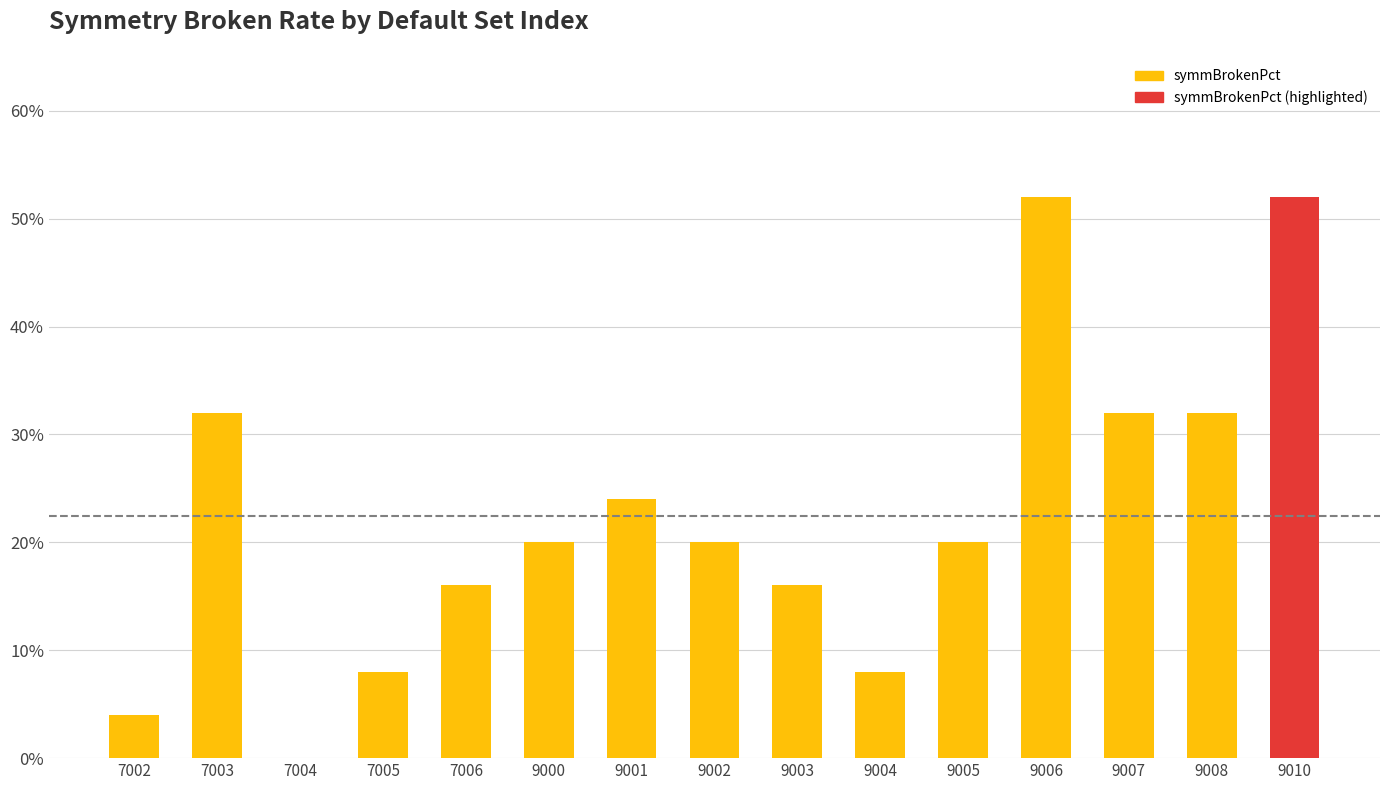

What is the sum of the values at 9003 and 9000?

0.4